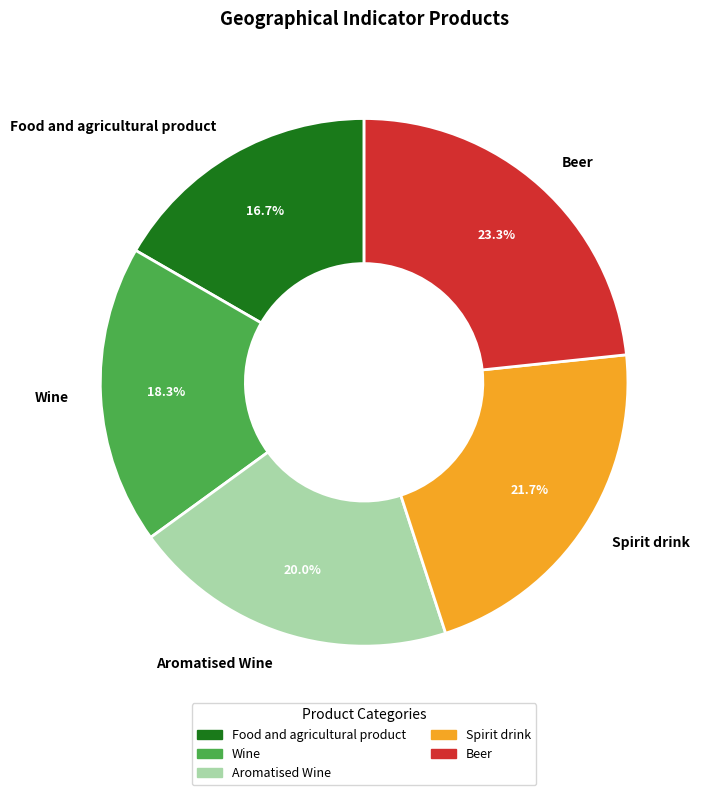

Approximately how many times larger is the value at Wine compared to Food and agricultural product?

1.1